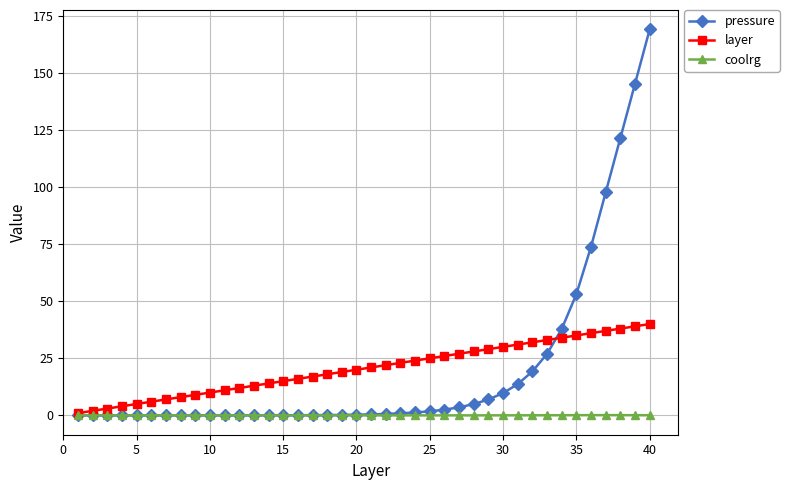

Which series has the widest spread of values?

pressure